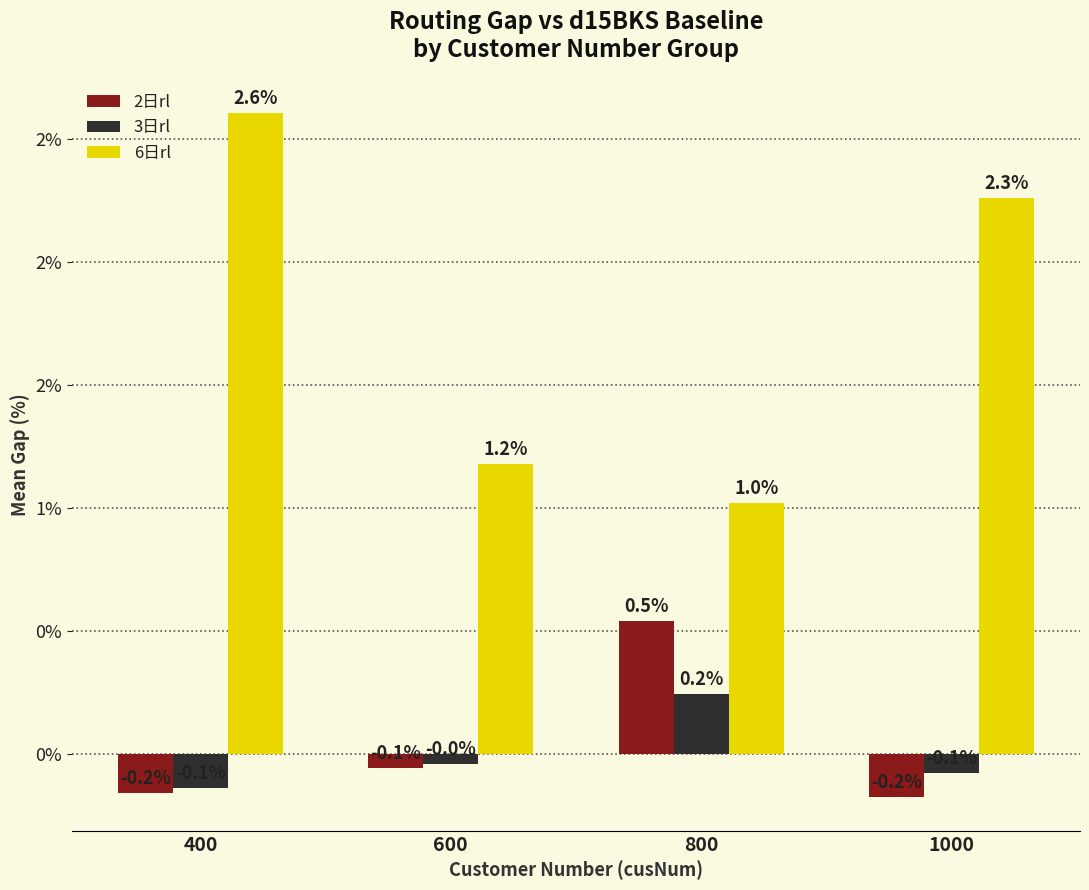

Which series has the largest range (max minus min)?

6日rl